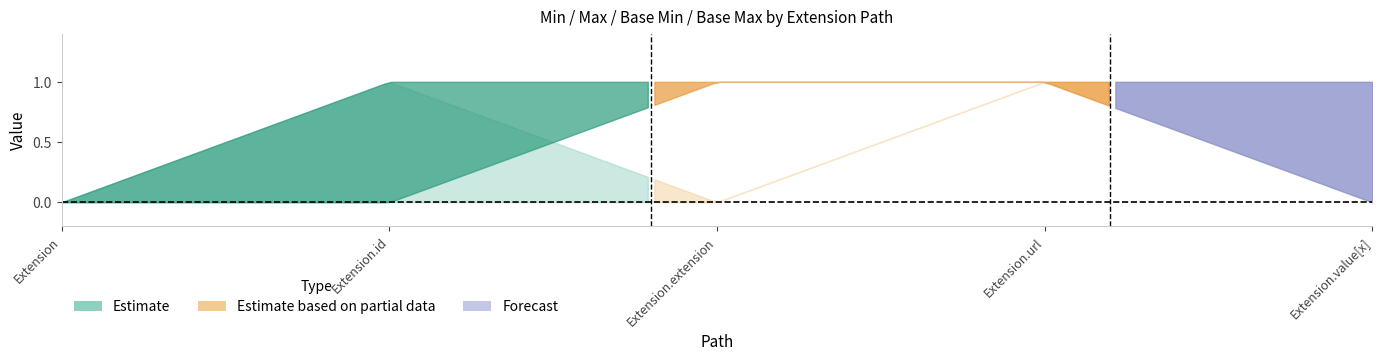

How many times do Max and Base Min cross each other?

1